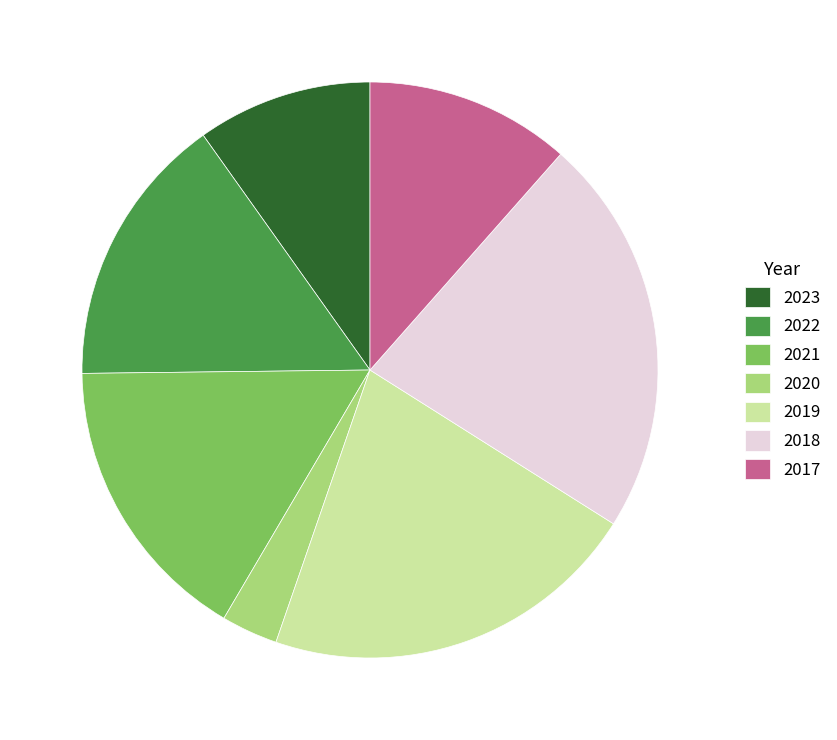

Approximately how many times larger is the value at 2018 compared to 2017?

1.9